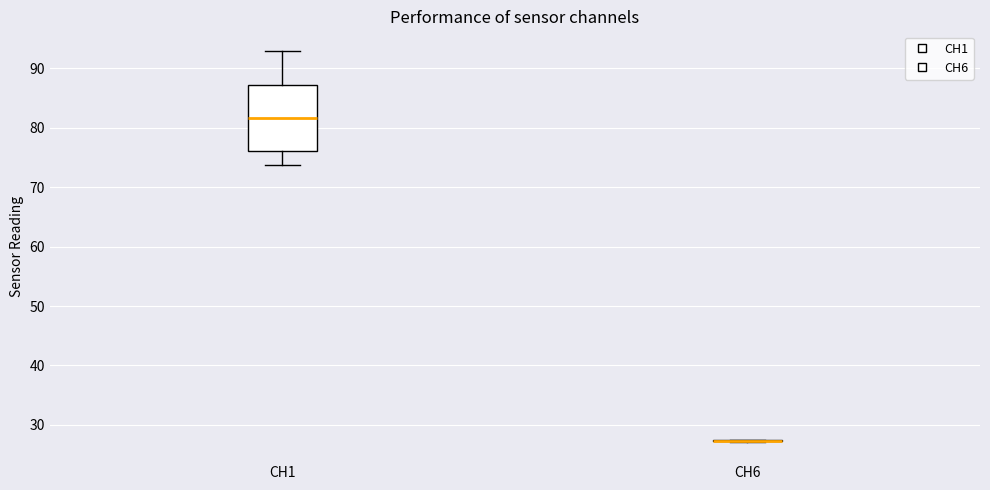

Reading left to right, read every box against the y-axis: the position of its median line, the range the box covers, and the ends of its whiskers. The values are not printed on the chart, so give them approximately, as read against the axis.

CH1: median 82, box 76 to 87, whiskers 74 to 93
CH6: box collapsed to a line at 27, whiskers 27 to 27